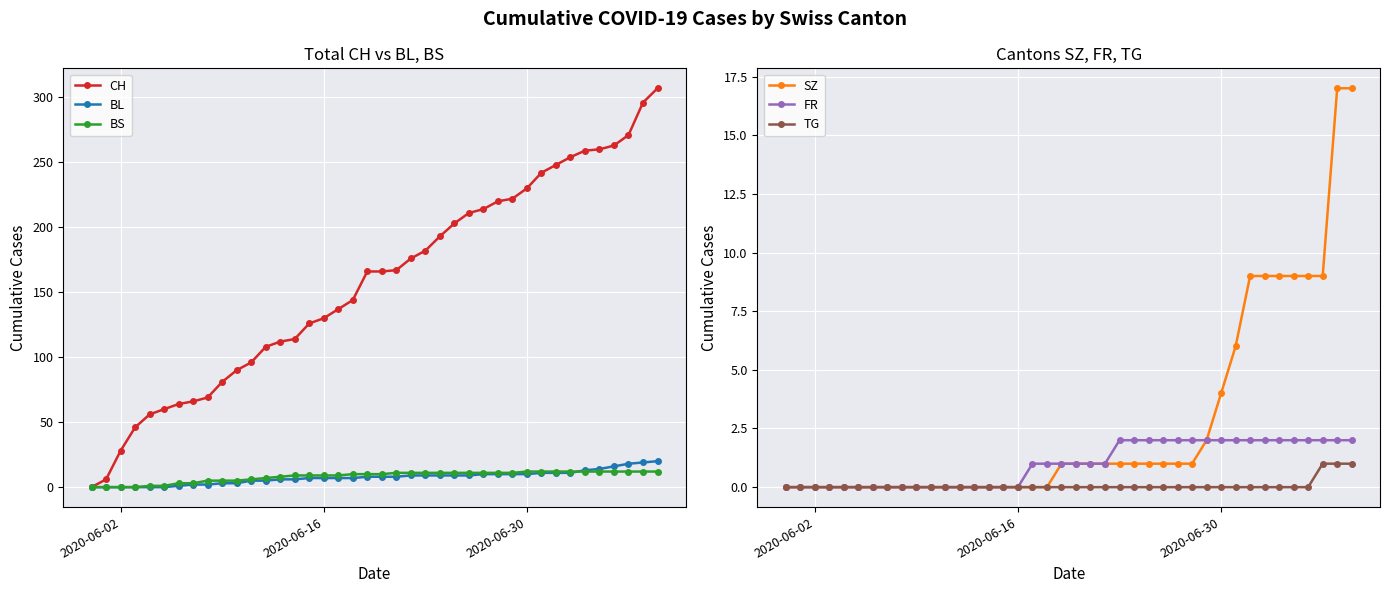

What are all the series names shown in the legend?

CH, BL, BS, SZ, FR, TG